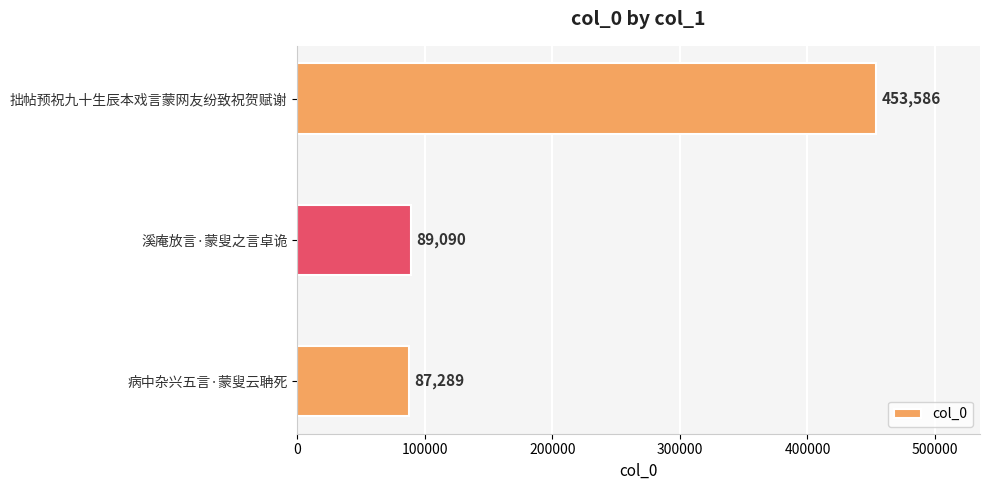

The value at 病中杂兴五言·蒙叟云聃死 is 87289. True or false?

True